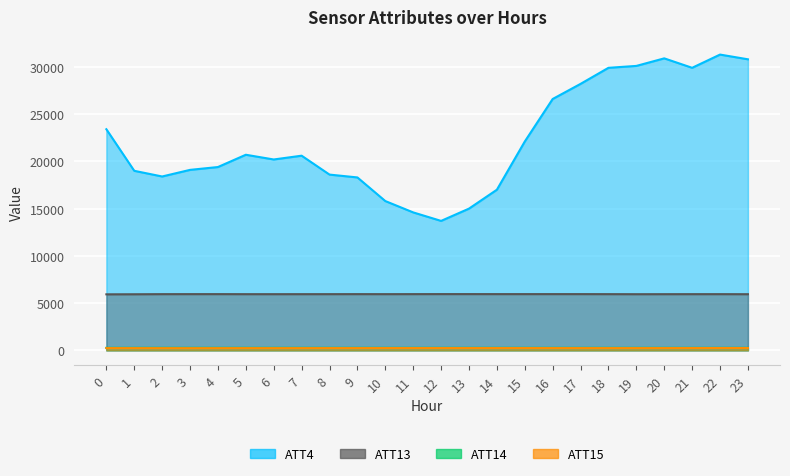

Where is the first local minimum for ATT4?

2